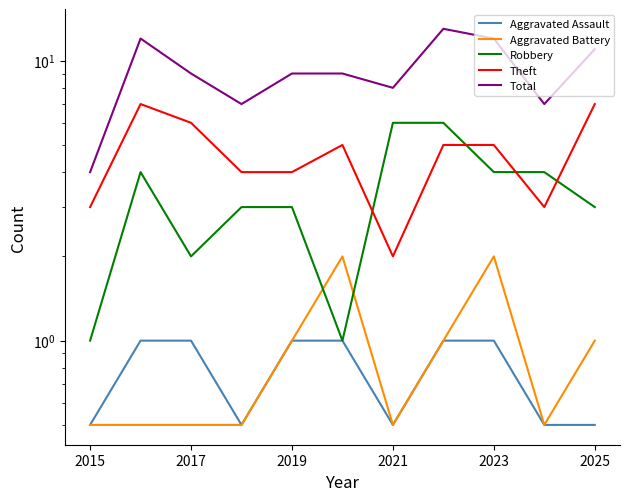

Between 2021 and 2025, which is larger?

2025